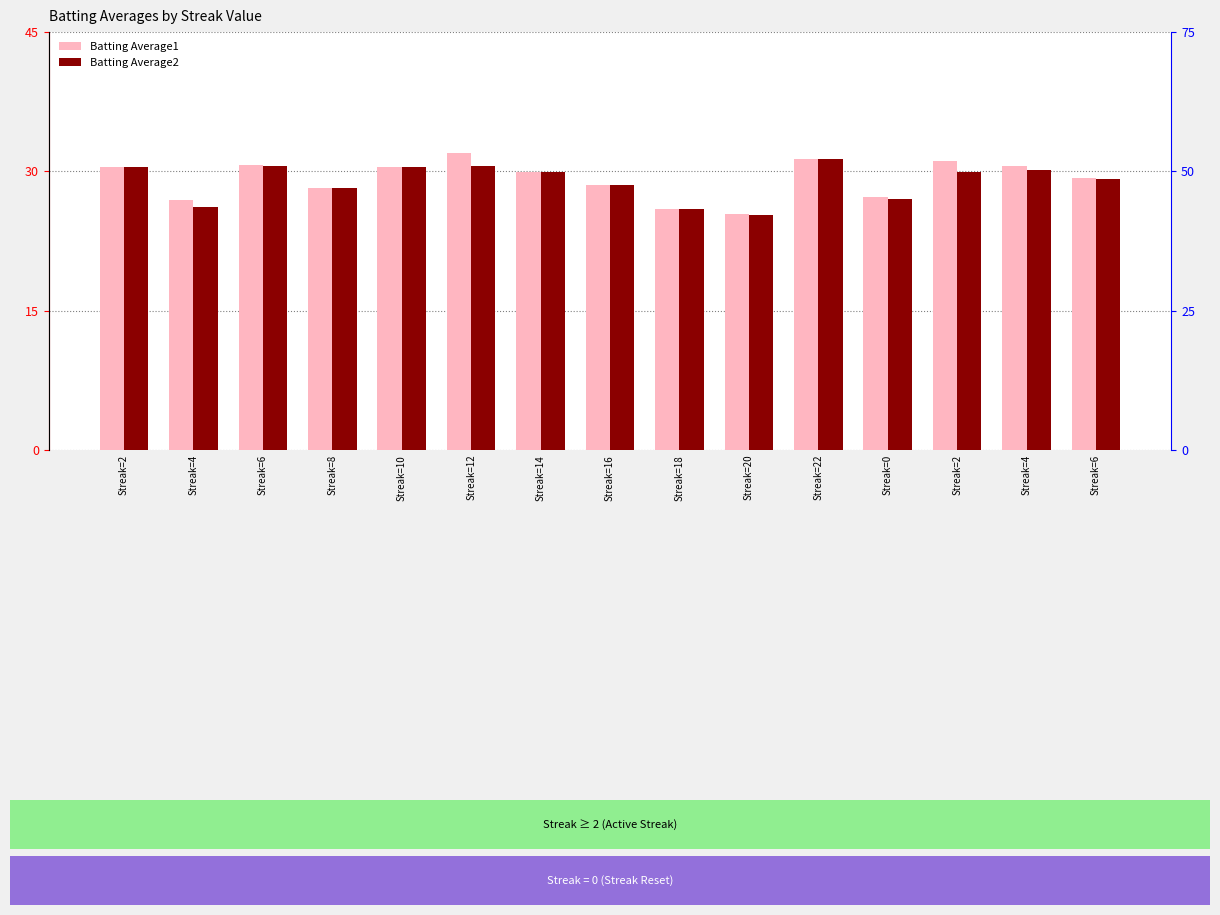

Which label corresponds to the largest value in the chart?

Streak=12